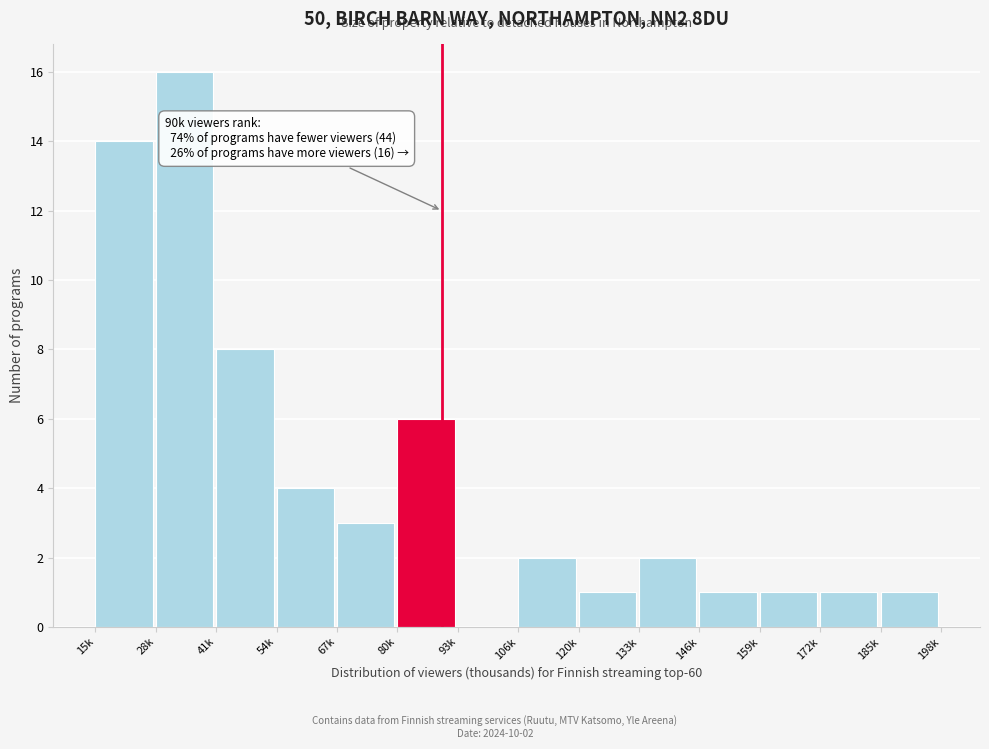

Reading left to right, transcribe all the data shown in this chart.

15k=14	28k=16	41k=8	54k=4	67k=3	80k=6	93k=0	106k=2	120k=1	133k=2	146k=1	159k=1	172k=1	185k=1